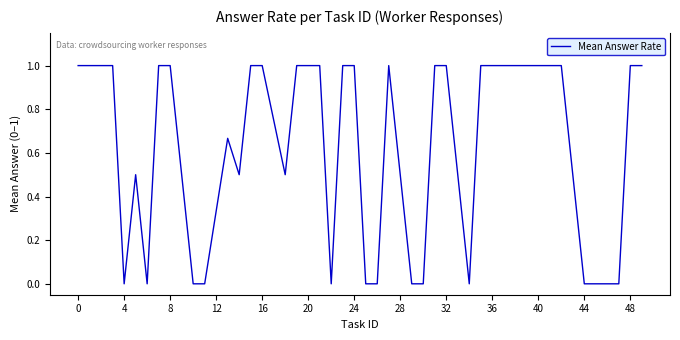

Does the chart display data point markers on the line(s)?

No